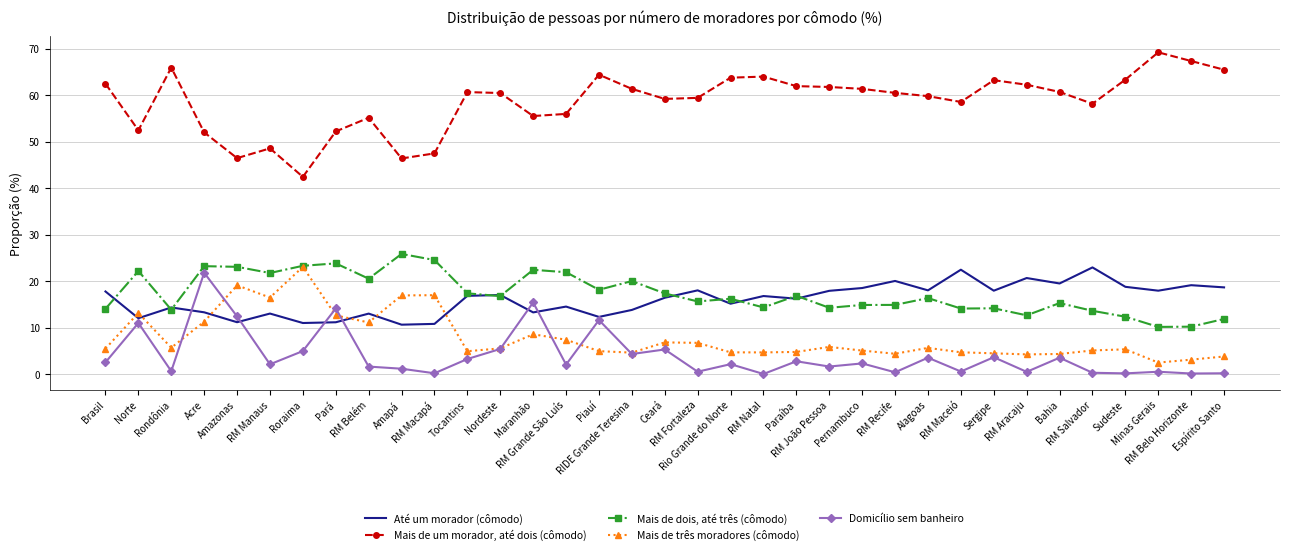

What is the difference between the Domicílio sem banheiro values at Tocantins and Minas Gerais?

2.7